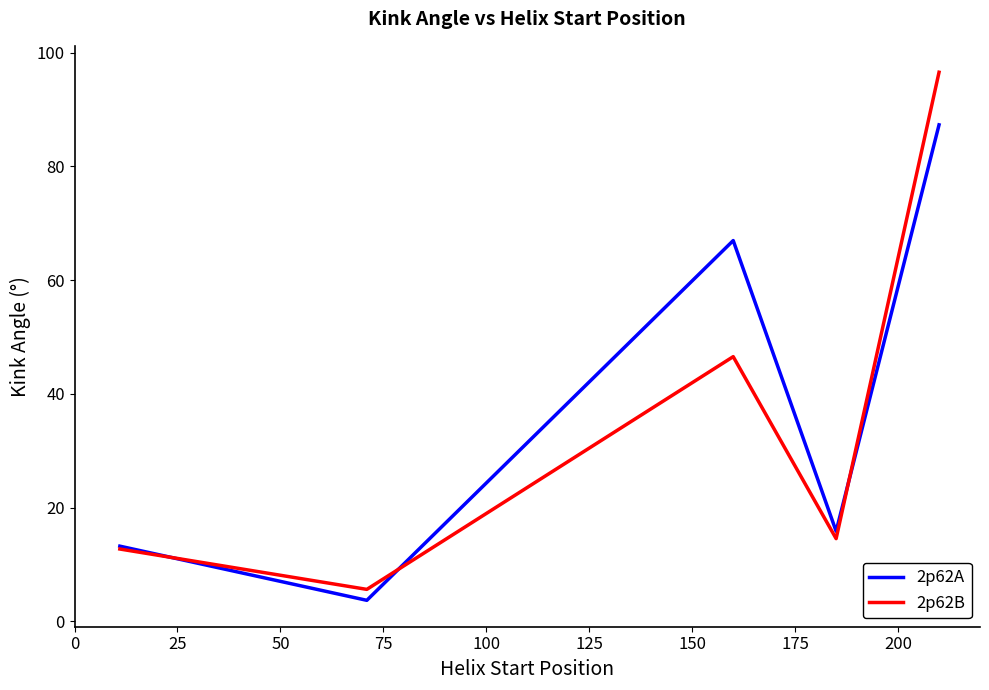

What is the lowest value of the 2p62B series?

5.6